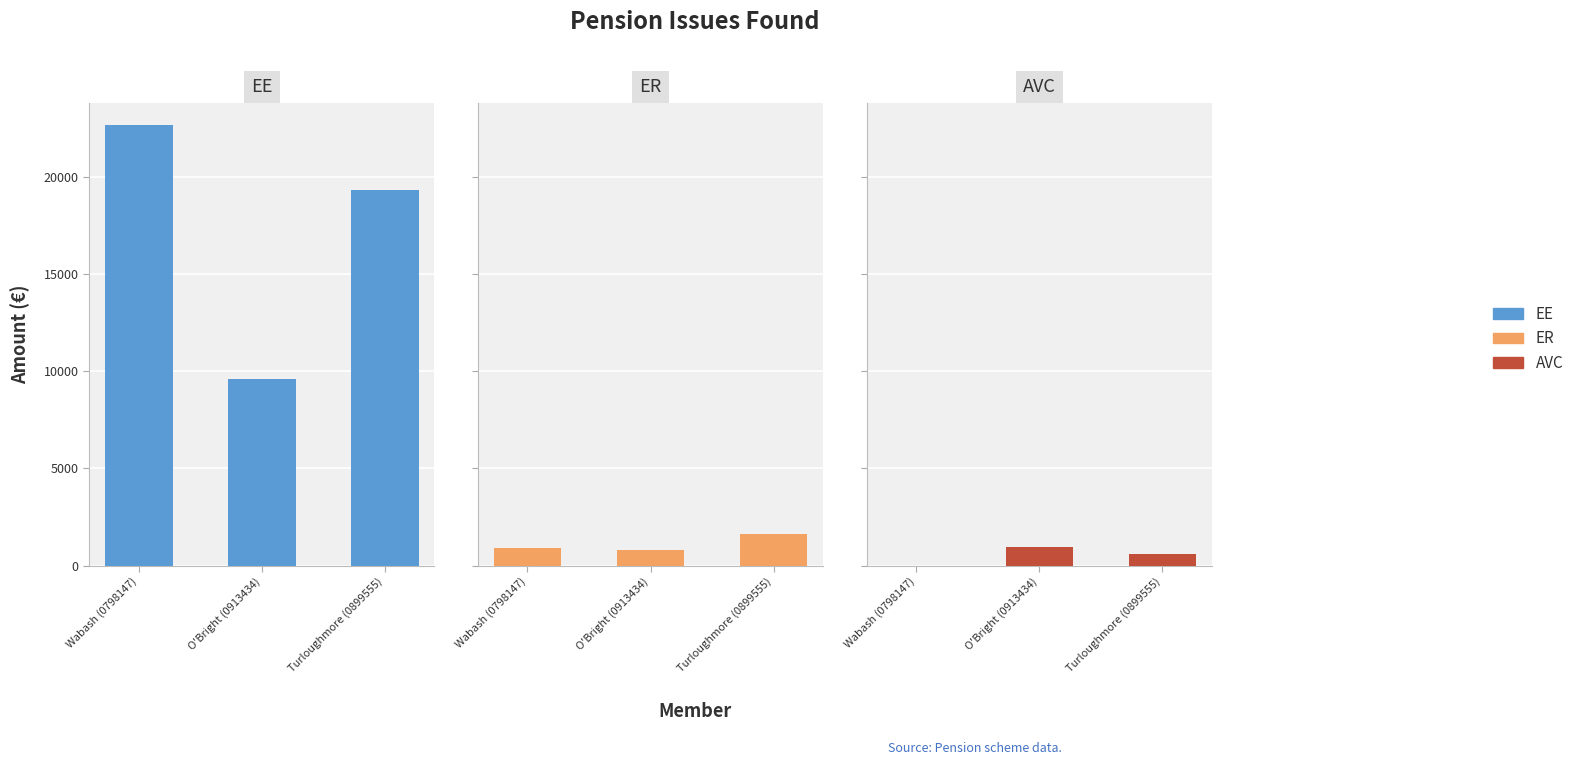

The value of ER at Wabash (0798147) is 217.8. True or false?

False